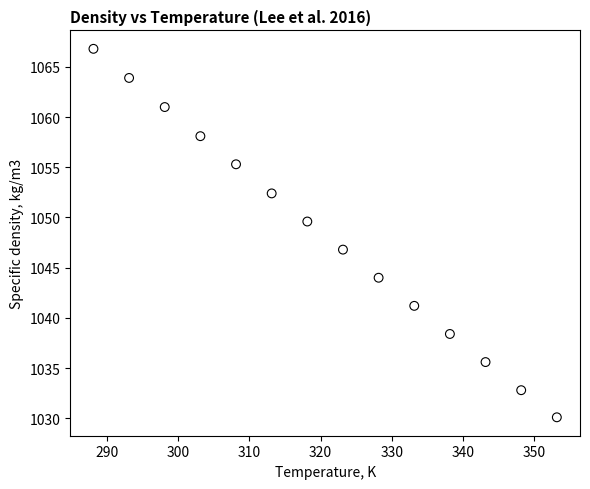

What is the range of Y values (max minus min)?

36.7